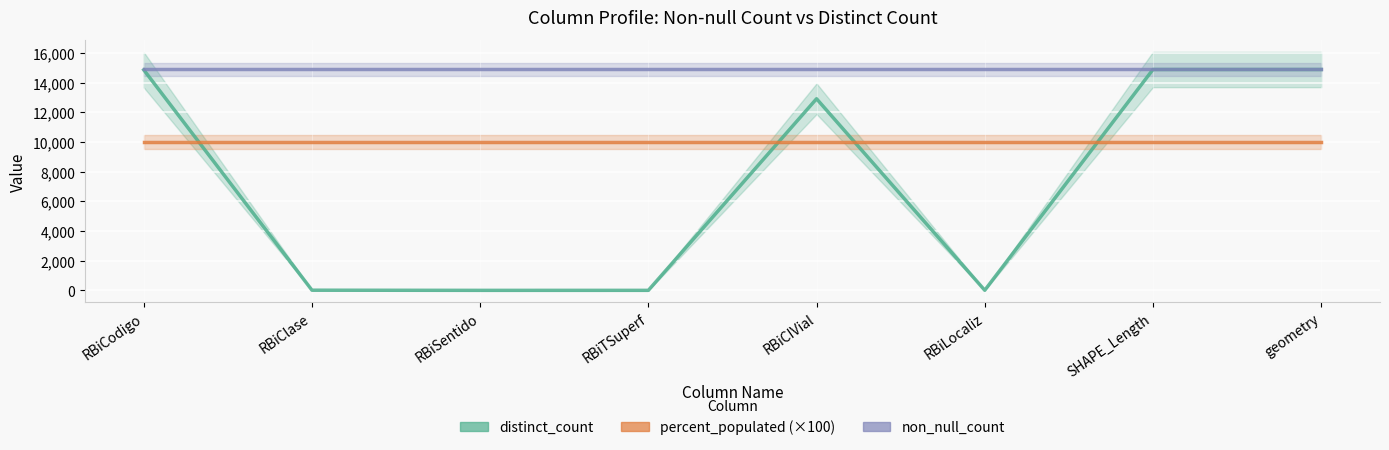

How many interior local peaks does the distinct_count series have?

1